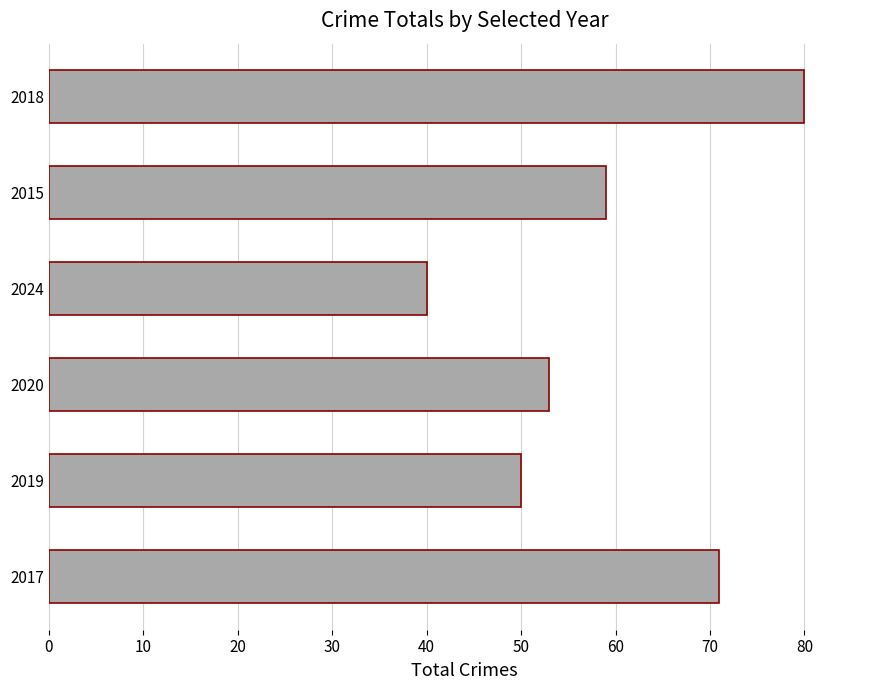

How many data points are less than 59?

3